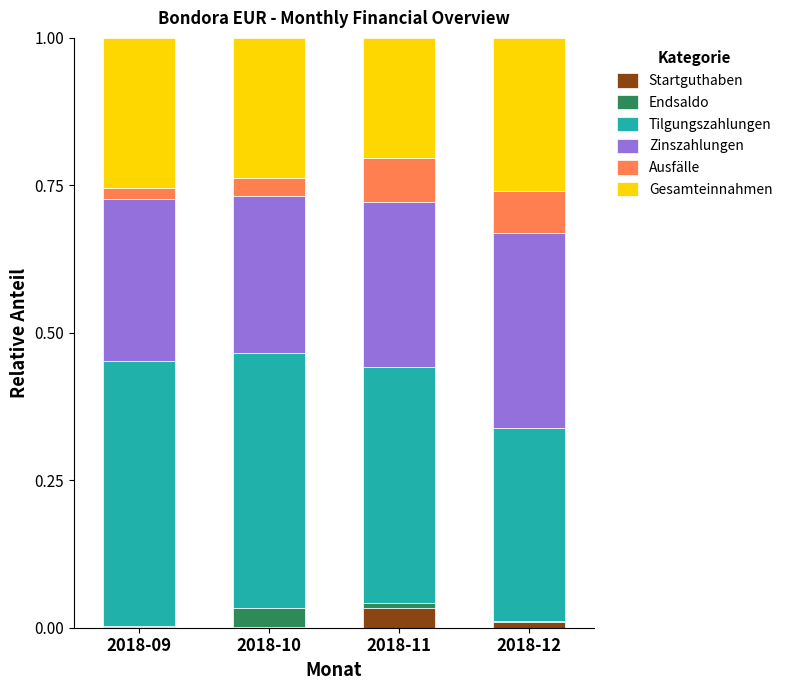

The value of Startguthaben at 2018-09 is 0.0. True or false?

True